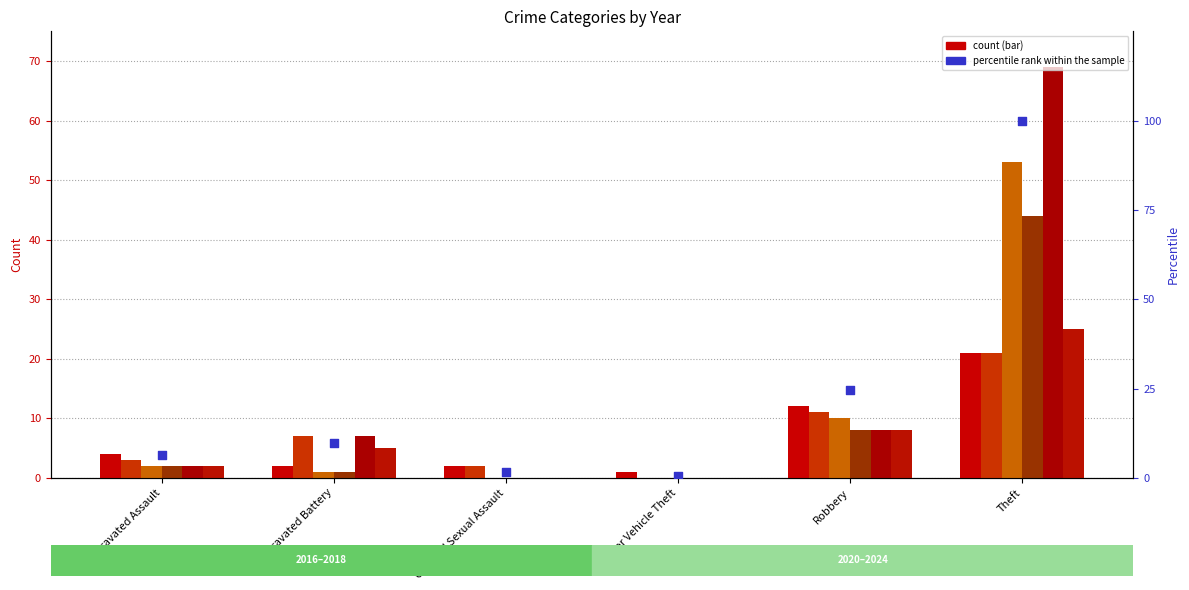

Which has a higher value, Aggravated Assault or Theft?

Theft